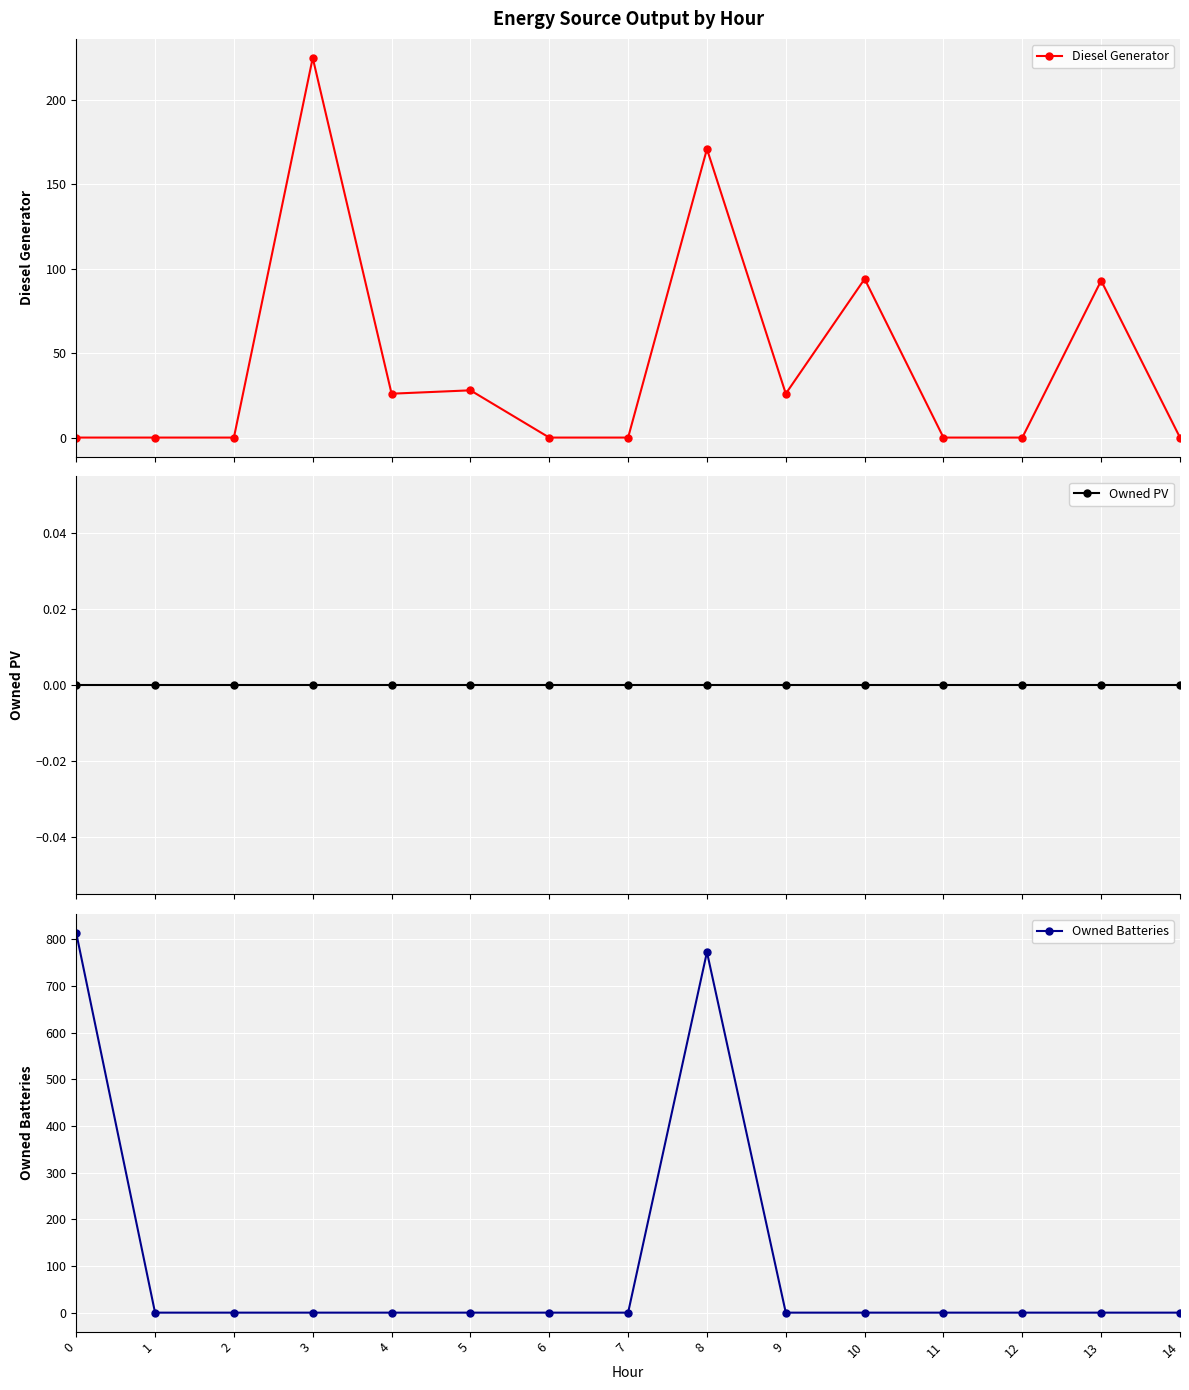

Where is Diesel Generator nearest to the value 112?

10